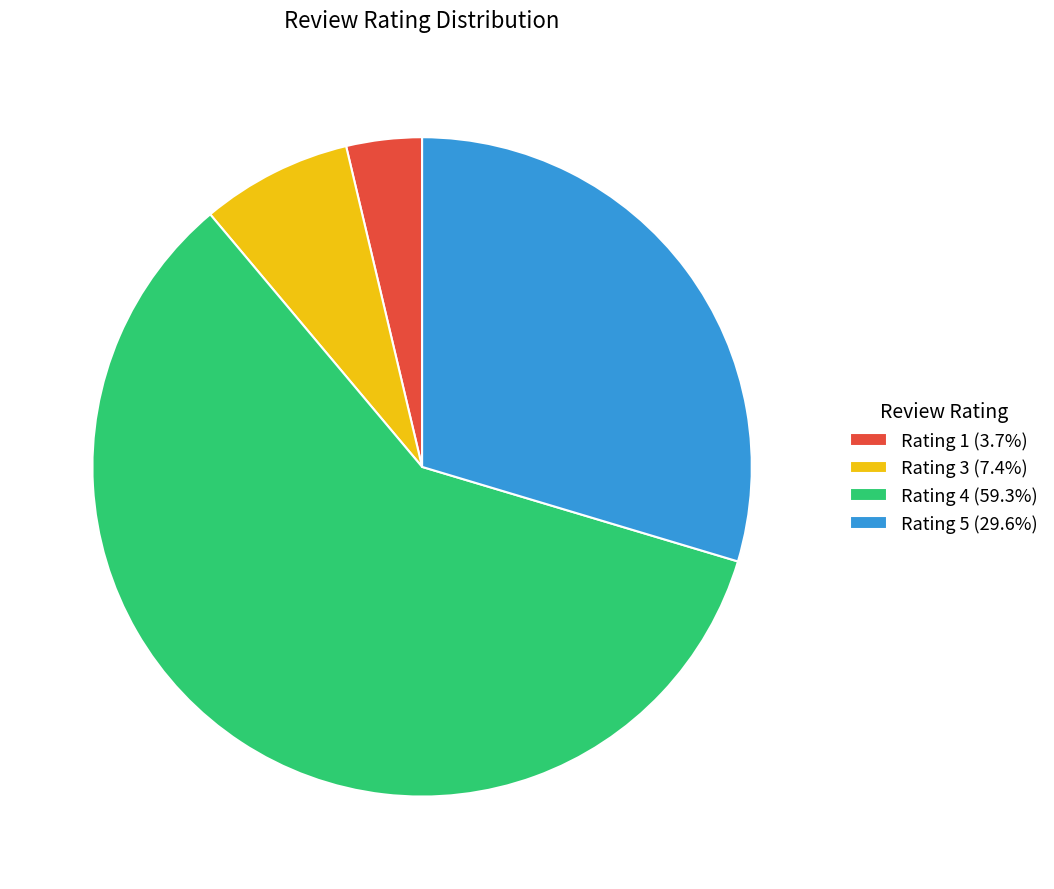

Does any single category account for the majority?

Yes